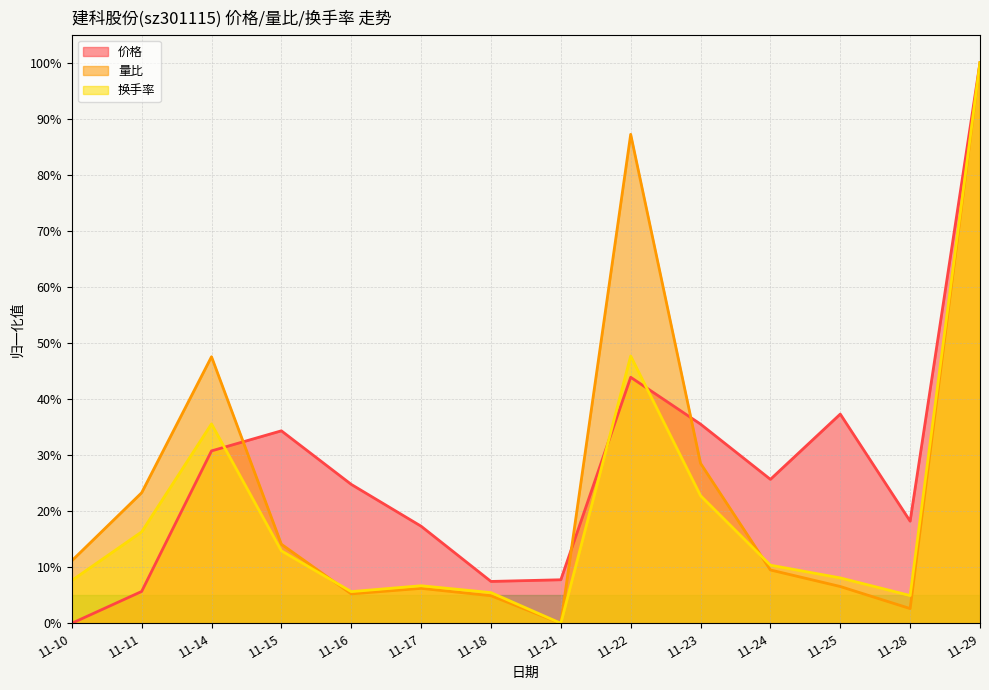

True or false: 换手率 has a value of 0.0 at 11-28.

True